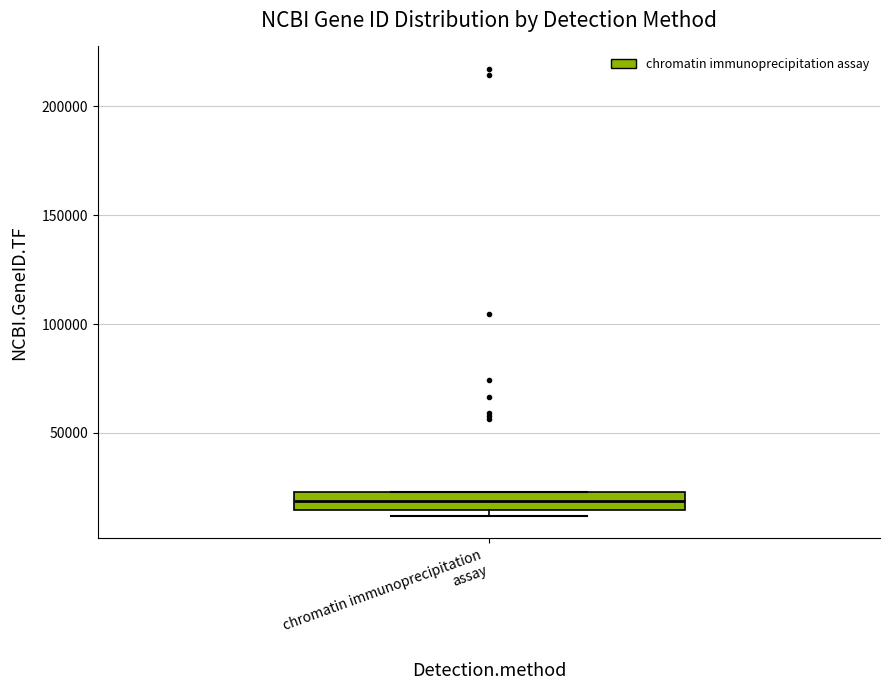

Where is the lower edge of the box for chromatin immunoprecipitation assay on the y-axis? The values are not printed on the chart, so give them approximately, as read against the axis.

15000